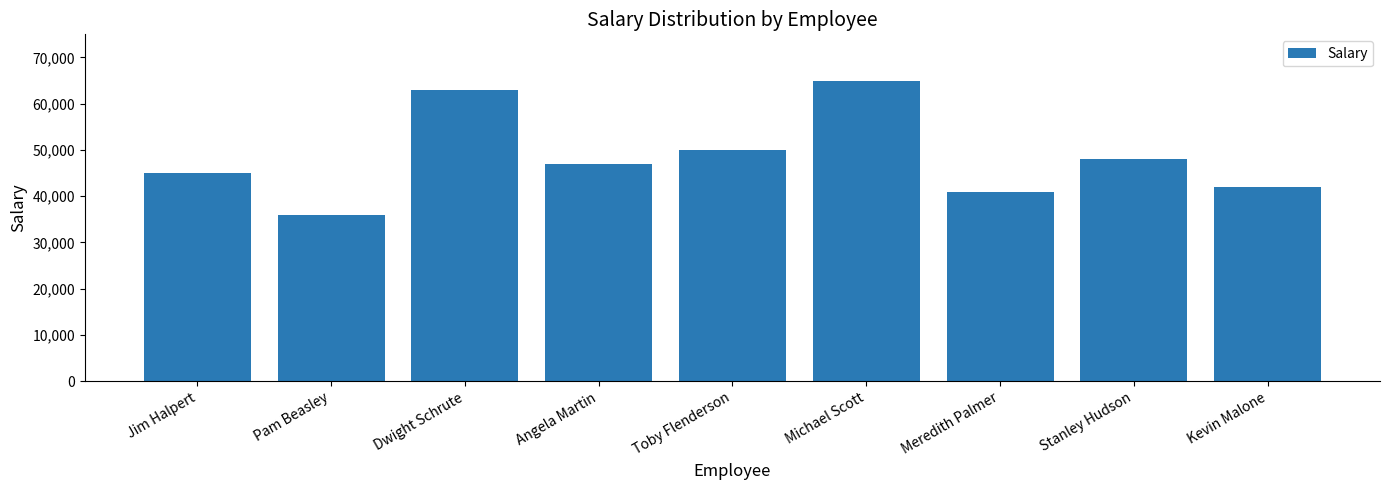

At which label is the value closest to 50500?

Toby Flenderson